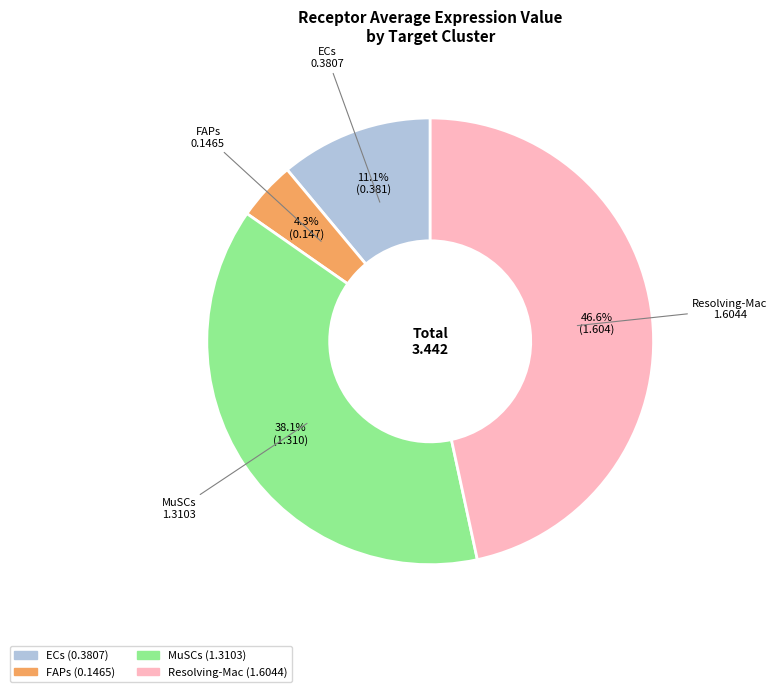

Does any single category account for the majority?

No